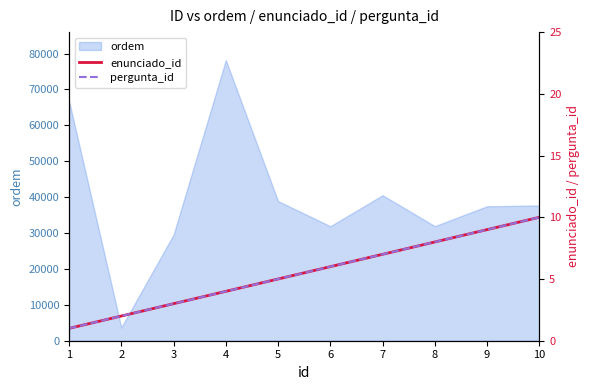

Is the value of enunciado_id at 3 greater than the value of pergunta_id at 6?

No